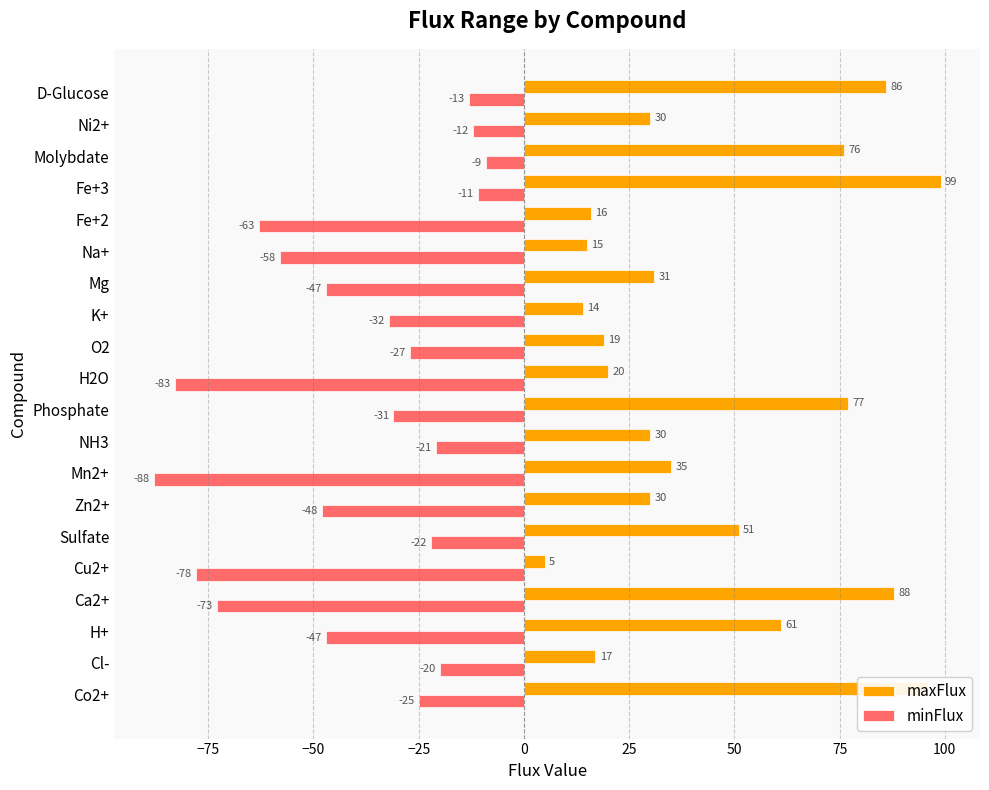

What is the highest value of the maxFlux series?

99